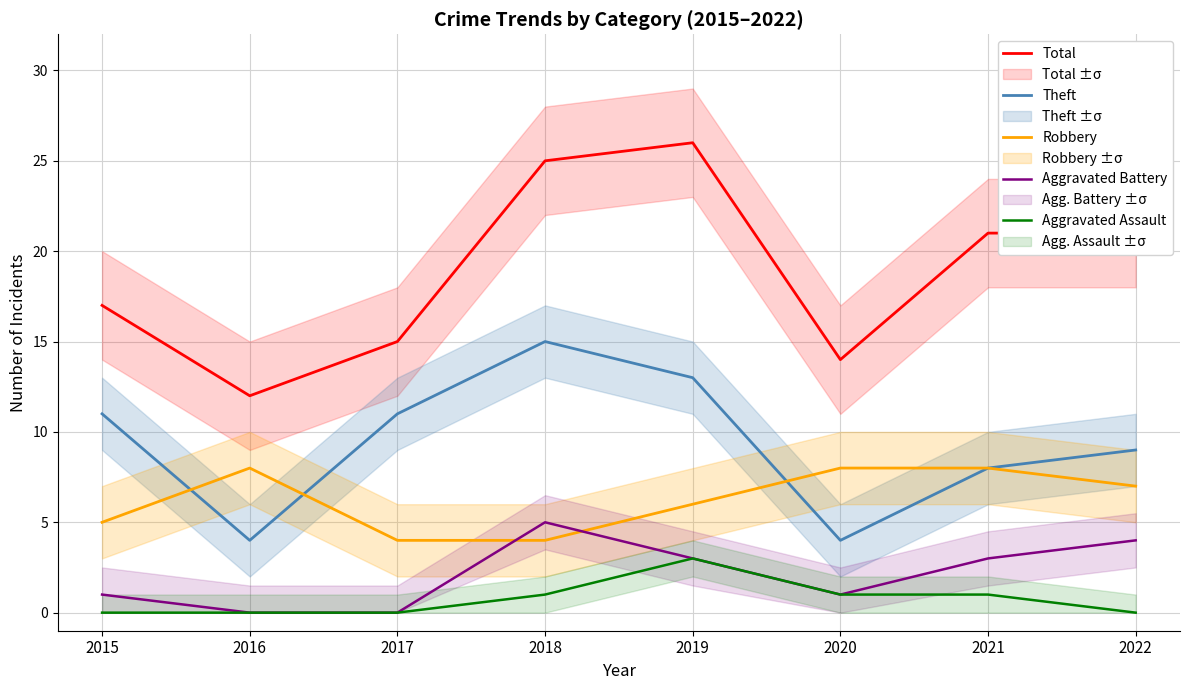

What is the value of the Total point at the 7th from the left?

21